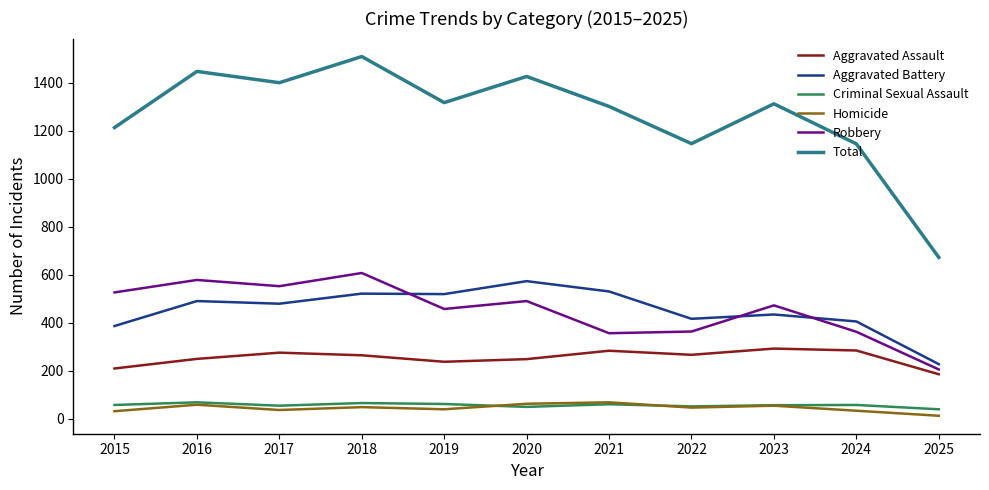

What is the maximum value shown in the chart?

1510